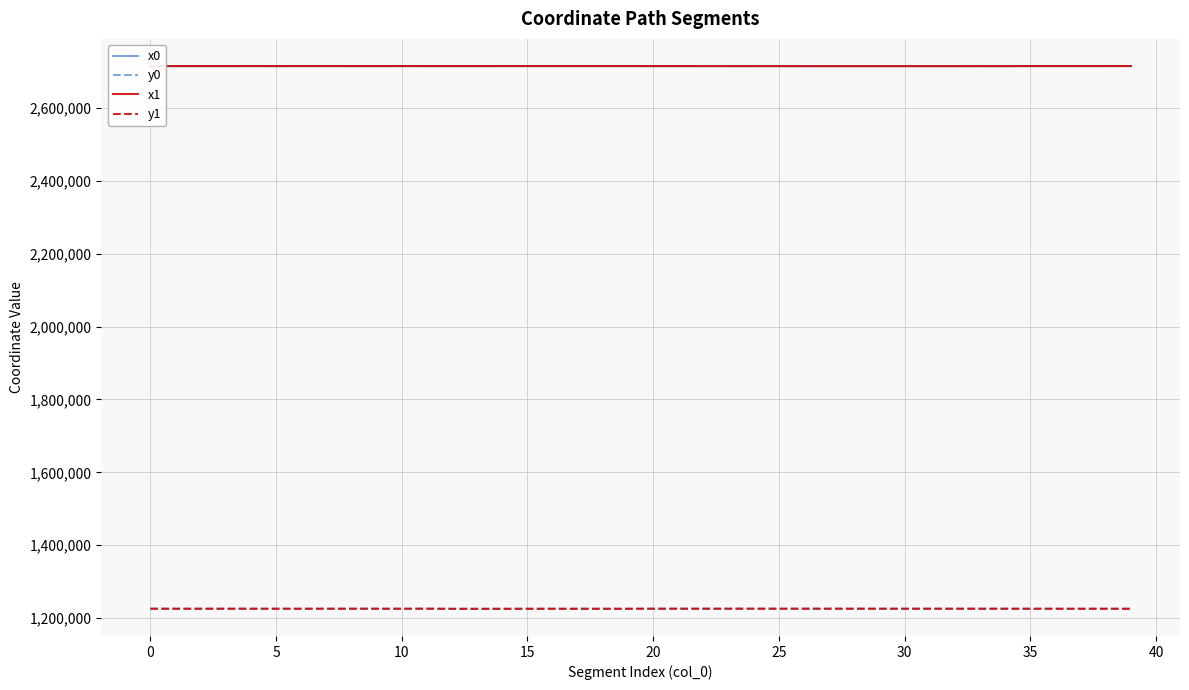

What is the lowest value of the x1 series?

2714624.8